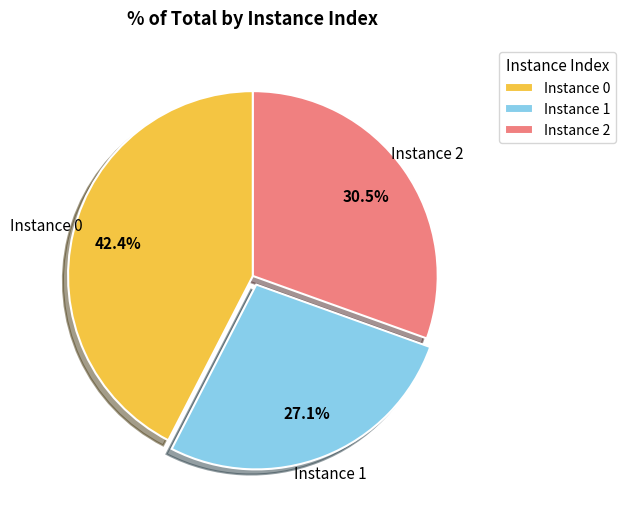

Does any single category account for the majority?

No